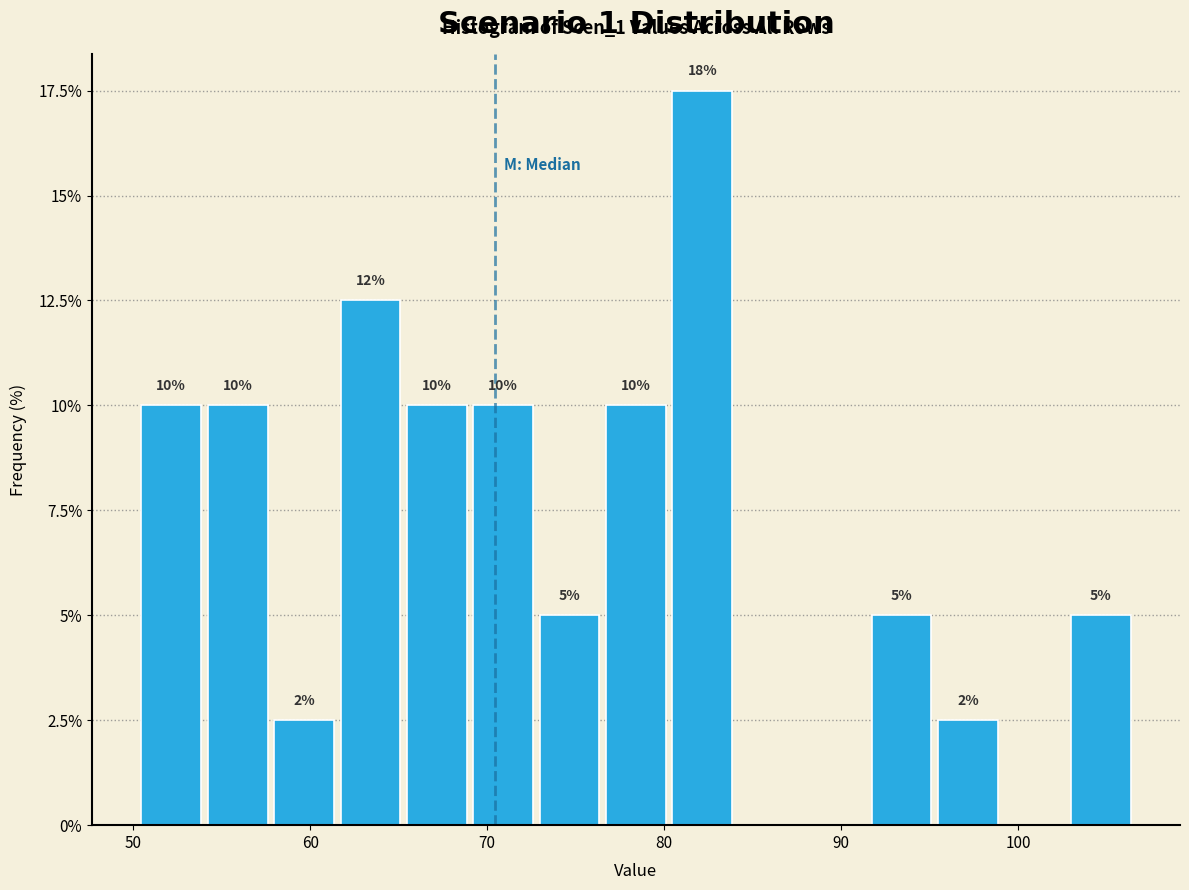

Read against the x-axis, roughly where is the centre of the tallest bar?

82